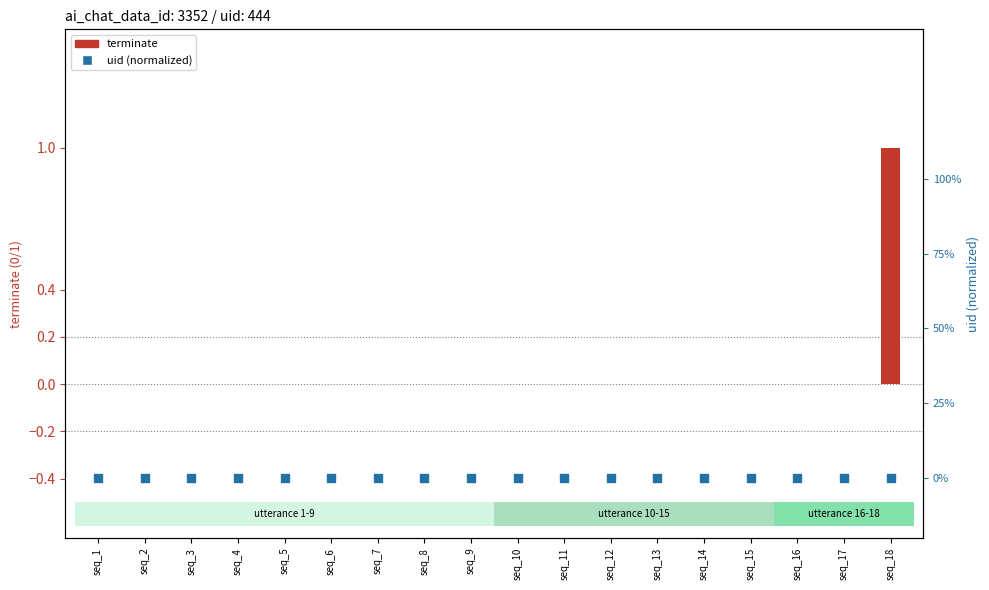

Which series has the largest total across all categories?

terminate